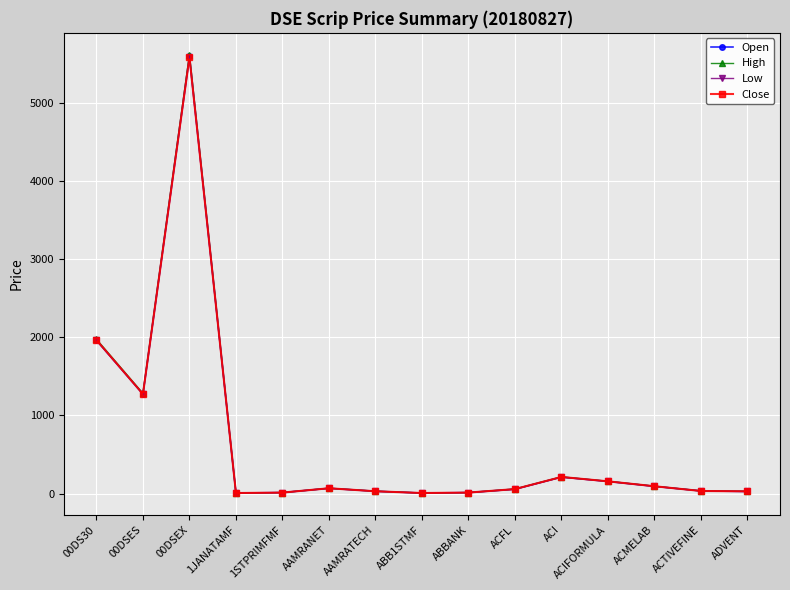

Rank the series by their maximum value, from lowest to highest.

Low, Close, Open, High